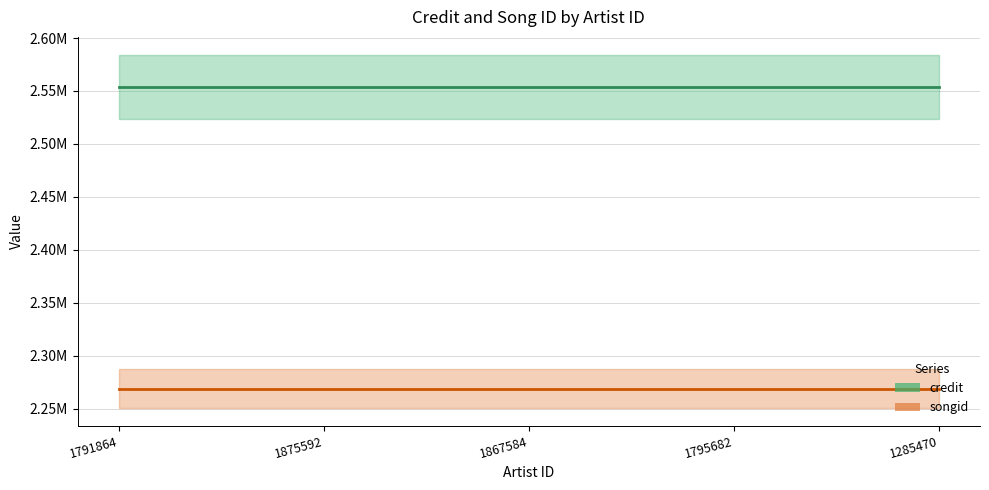

Rank the series by their average value, from lowest to highest.

songid, credit